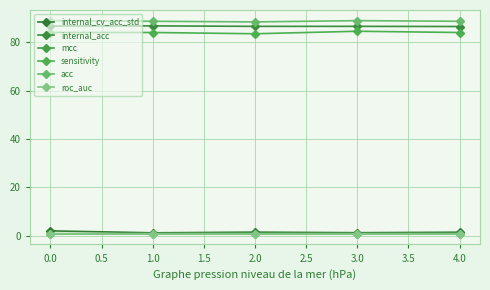

What position from the right is 0.0?

5